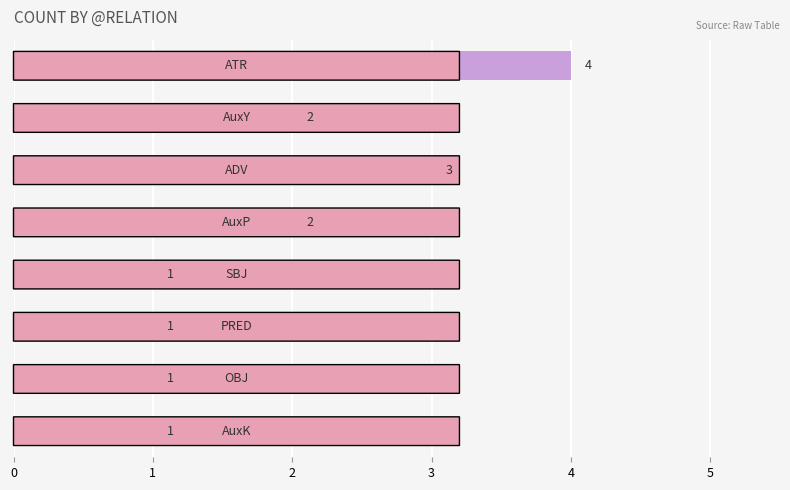

What is the maximum value shown in the chart?

4